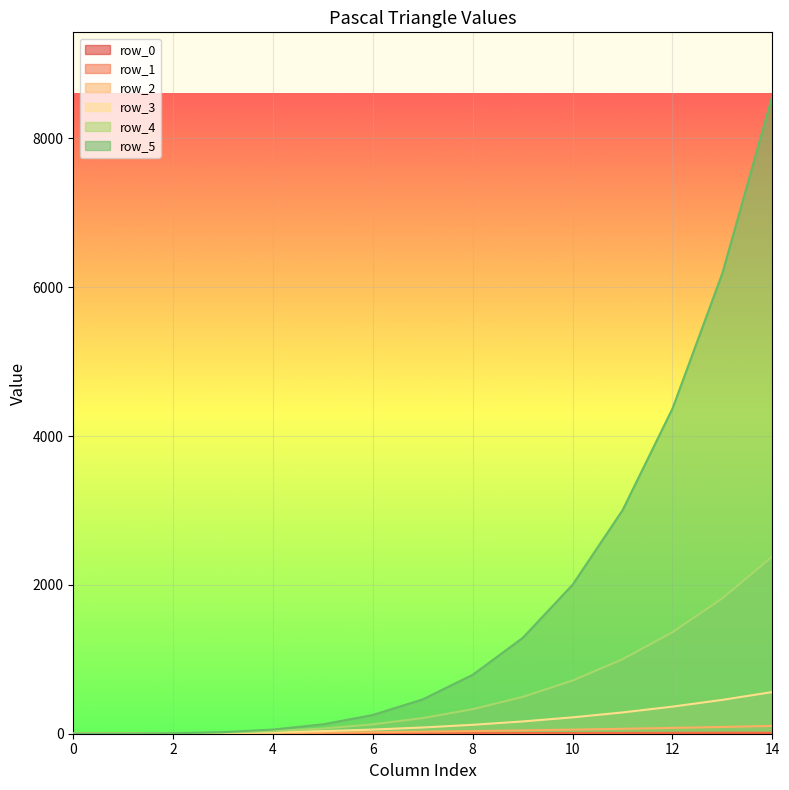

True or false: row_5 and row_3 cross at least once.

False